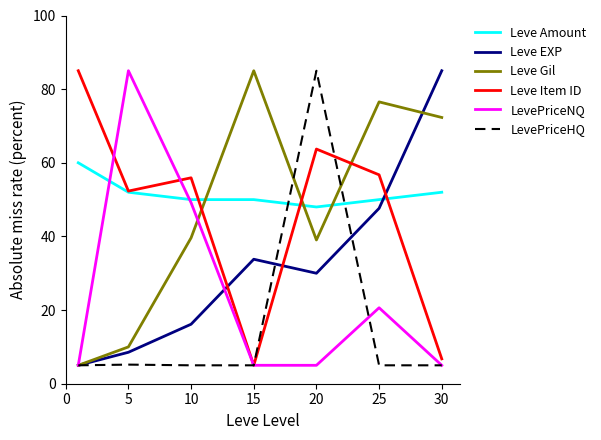

Which series has the largest total across all categories?

Leve Amount